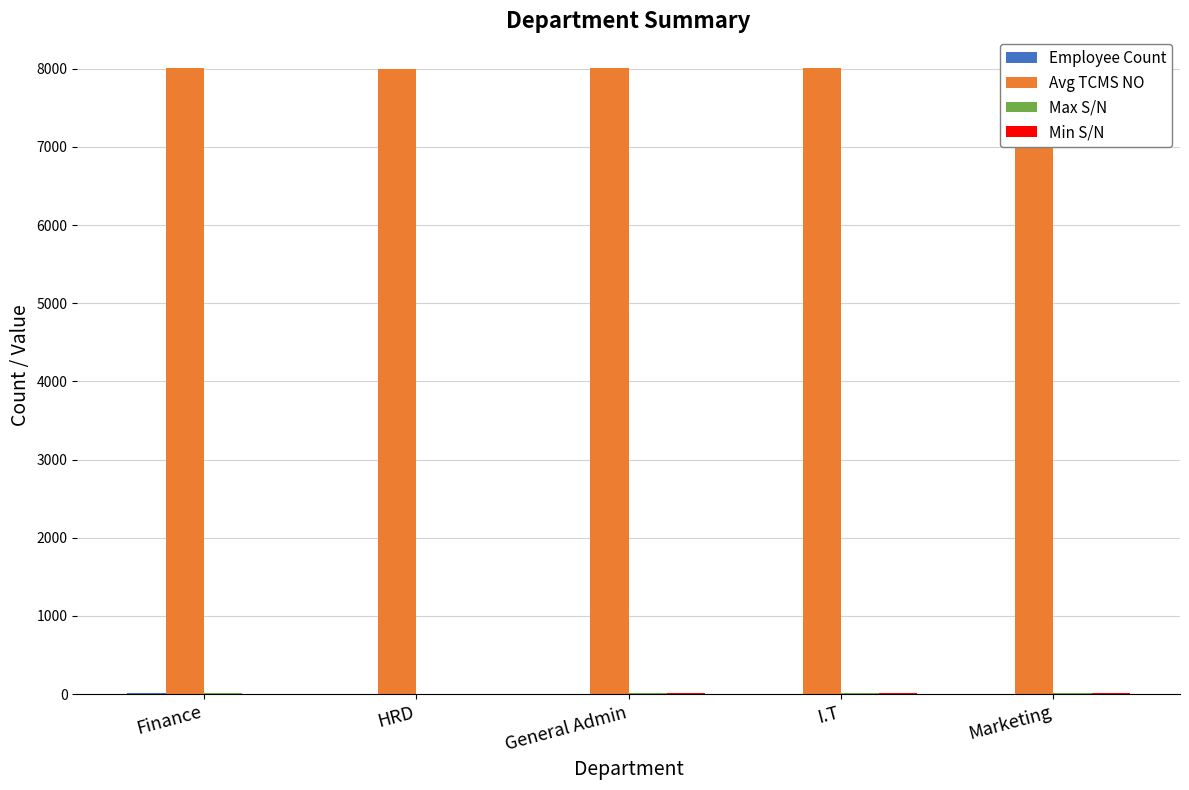

At which category does the chart reach its peak across all series?

Marketing